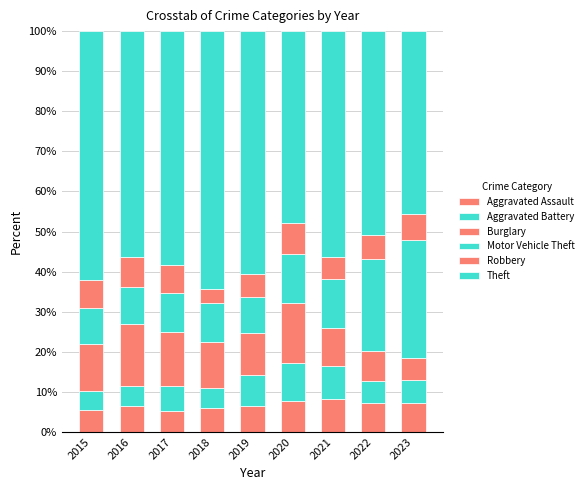

Count the number of data series in this chart.

6